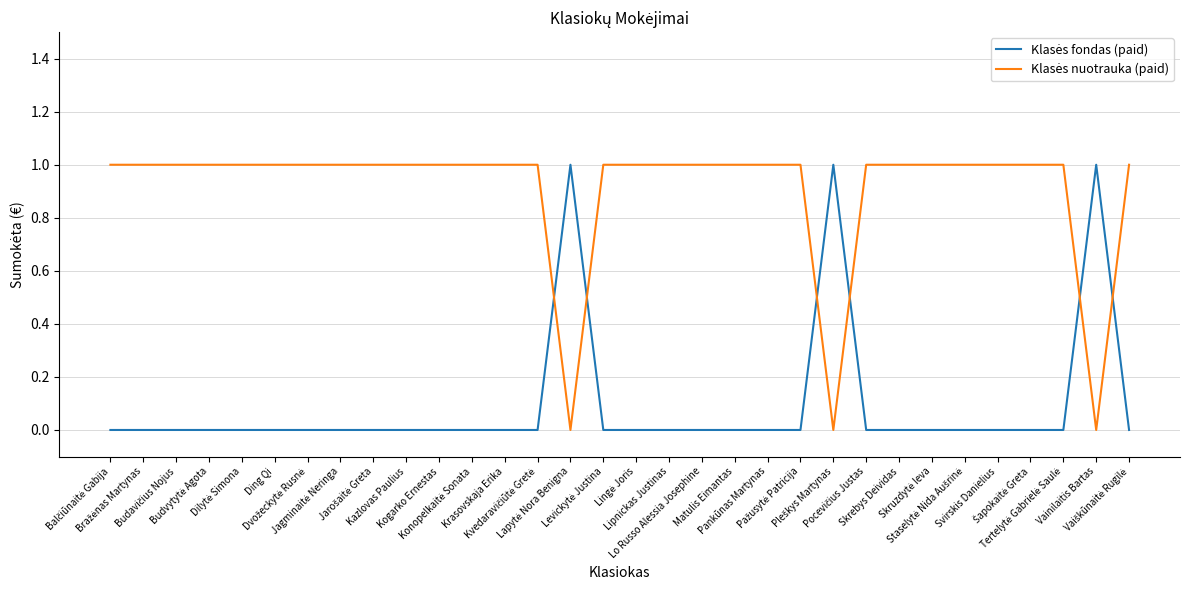

What is the highest value of the Klasės fondas (paid) series?

1